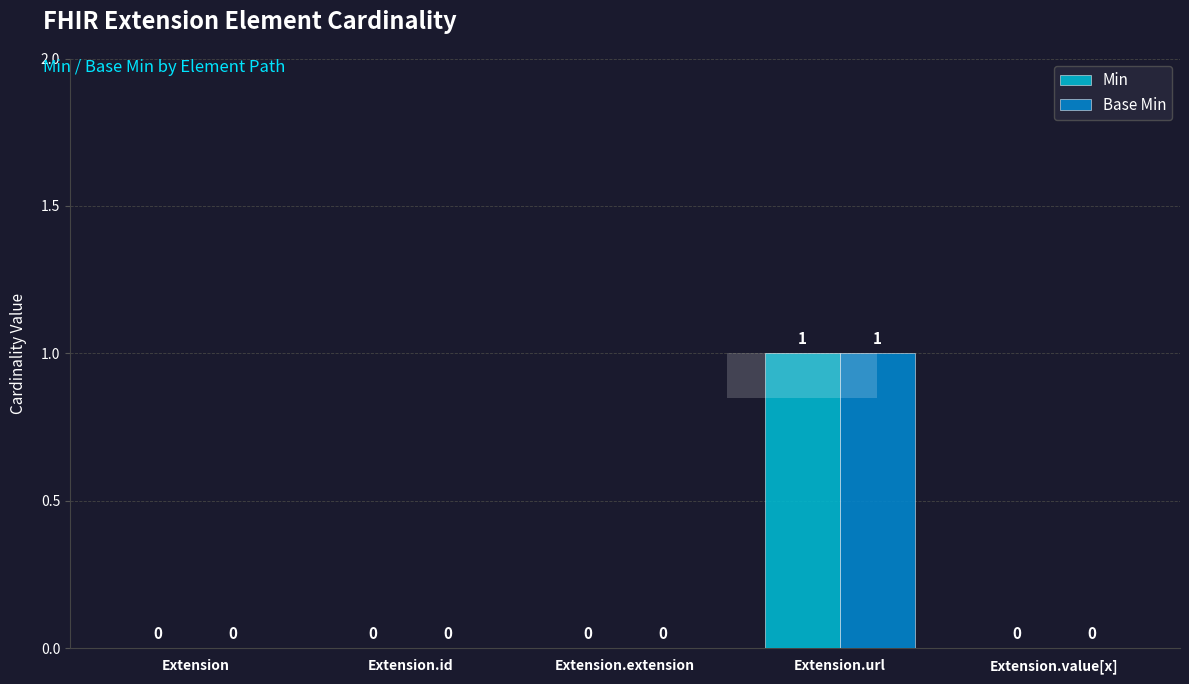

List the labels in order of Min value, smallest first.

Extension, Extension.id, Extension.extension, Extension.value[x], Extension.url